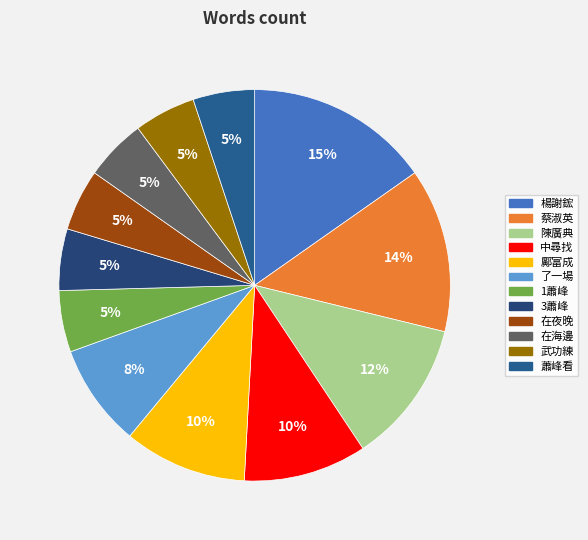

Which category has the smallest portion of the pie?

1蕭峰